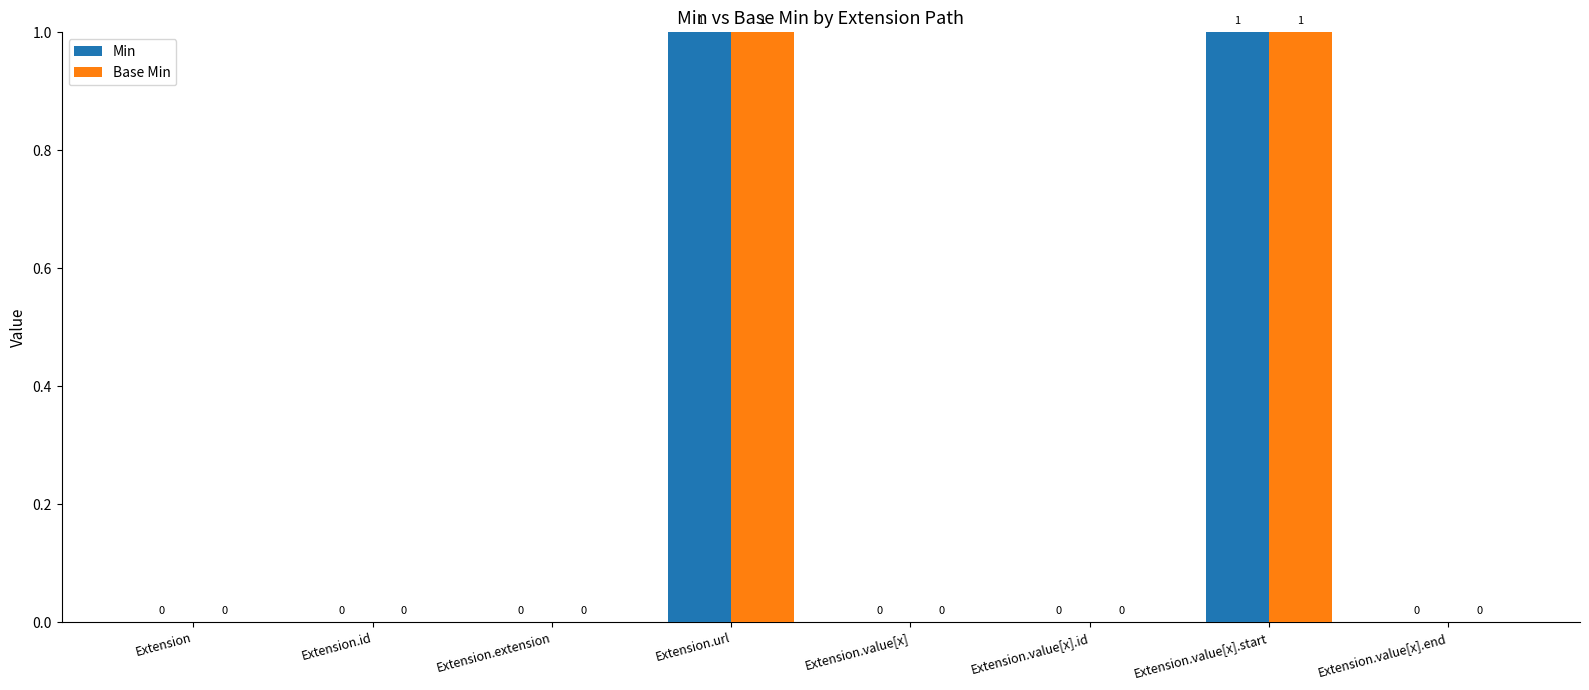

What are all the series names shown in the legend?

Min, Base Min